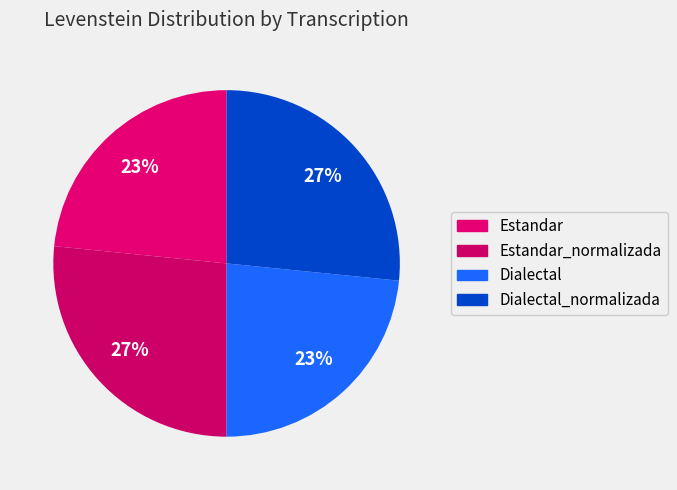

Is it true that Estandar is 32% of the pie?

False